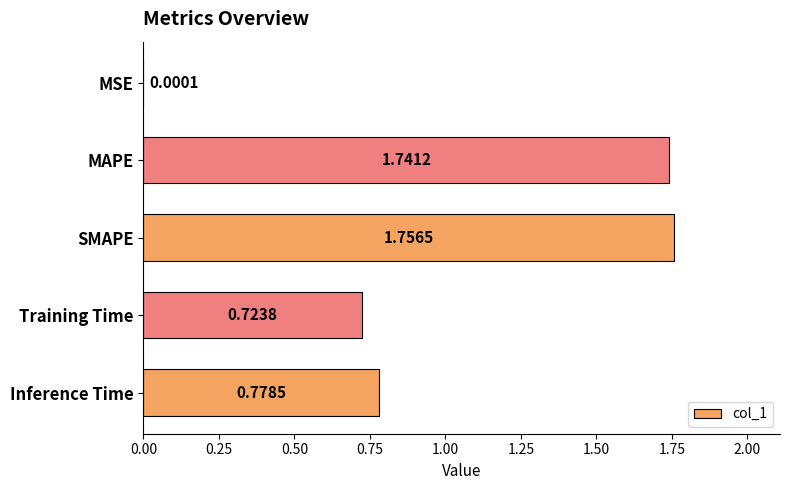

What is the sum of all values?

5.0